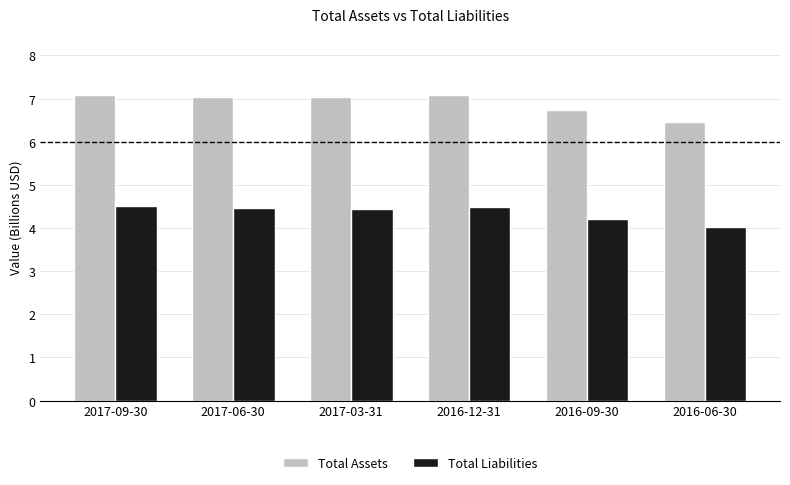

What is the value of the Total Liabilities bar at the 3rd from the left?

4.4